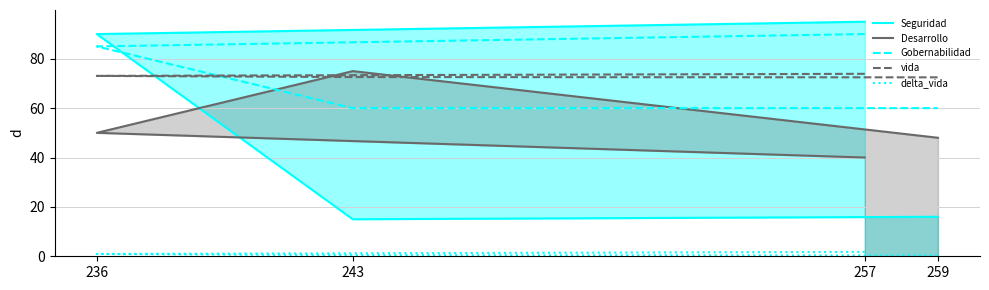

Reading left to right, list all the values displayed in this chart.

Seguridad: 257=95.0	236=90.0	243=15.0	259=16.0
Desarrollo: 257=40.0	236=50.0	243=75.0	259=48.0
Gobernabilidad: 257=90.0	236=85.0	243=60.0	259=60.0
vida: 257=73.9	236=73.1	243=72.6	259=72.5
delta_vida: 257=1.8	236=0.9	243=0.5	259=0.3